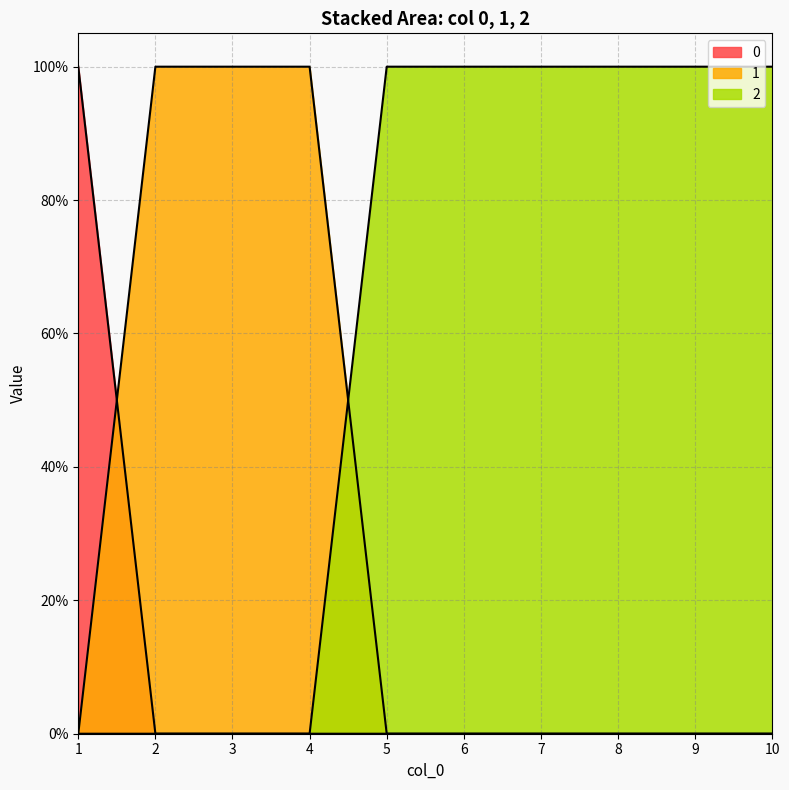

List the series in order of their peak value, highest first.

0, 1, 2